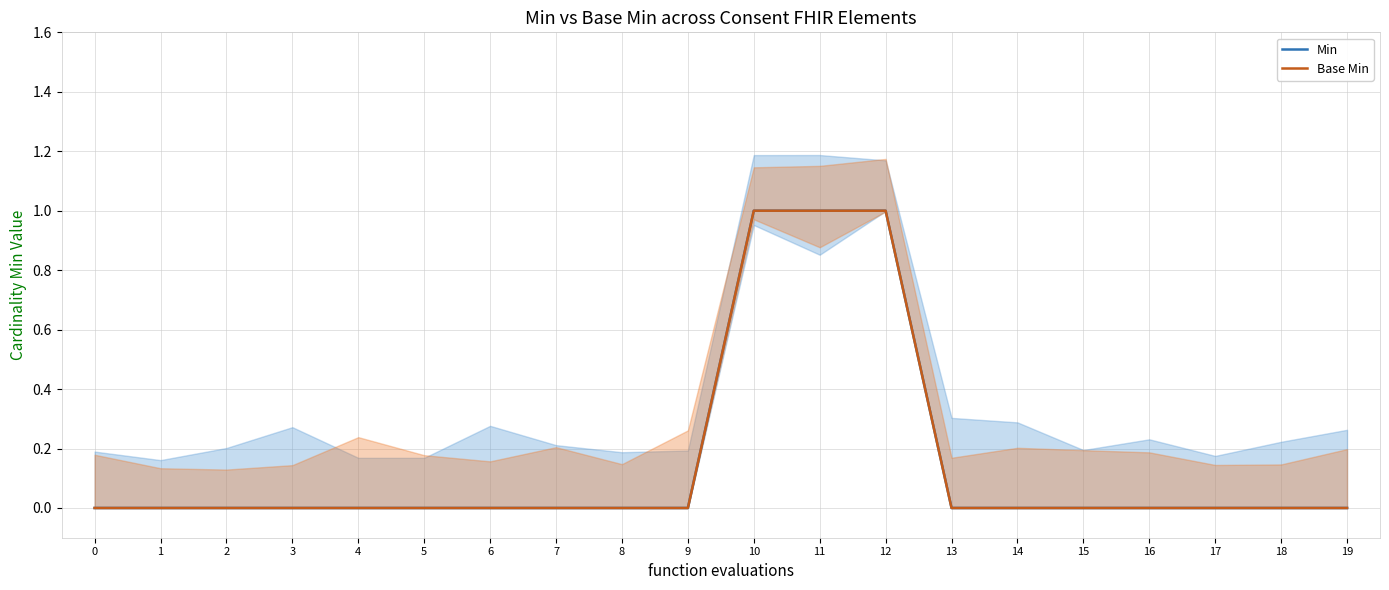

Which series has the largest total across all categories?

Min